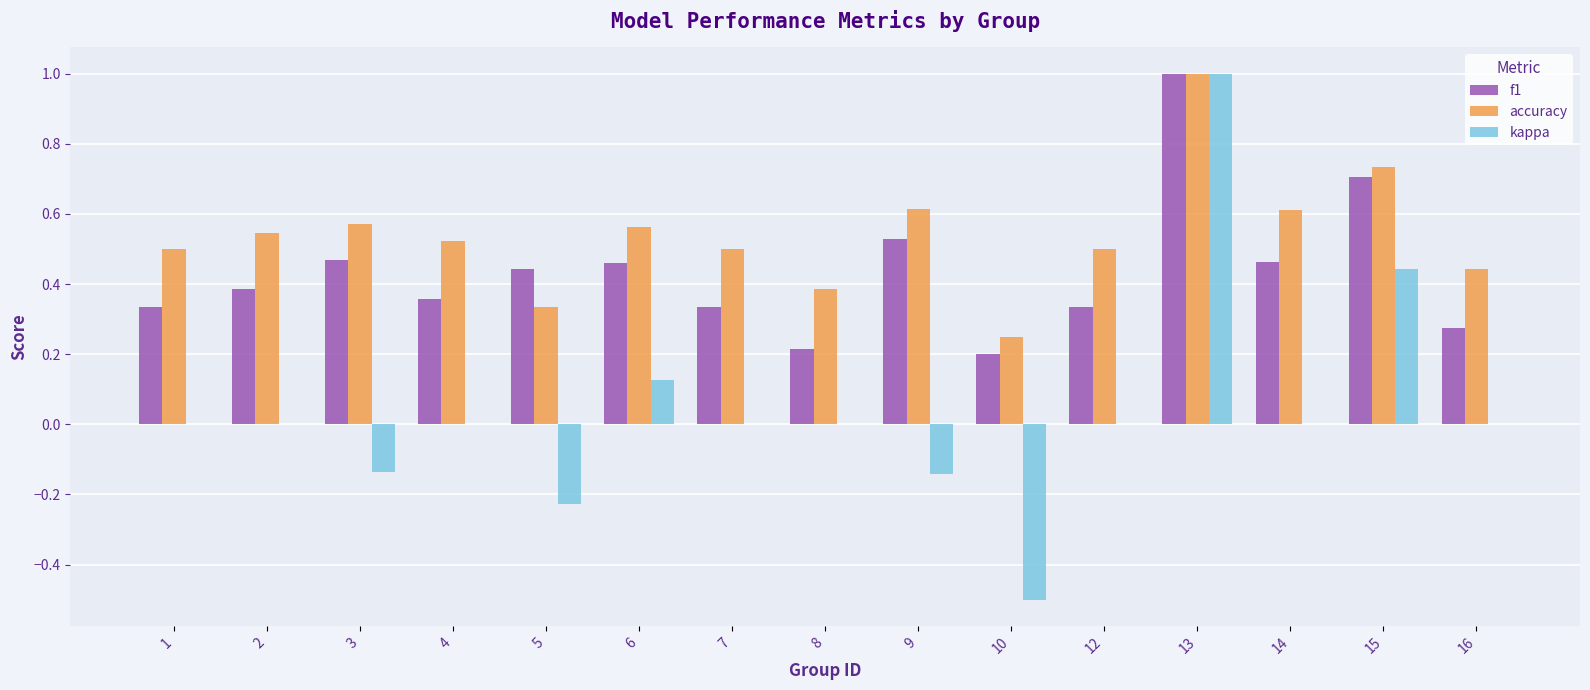

What is the sum of the accuracy values at 10 and 14?

0.9